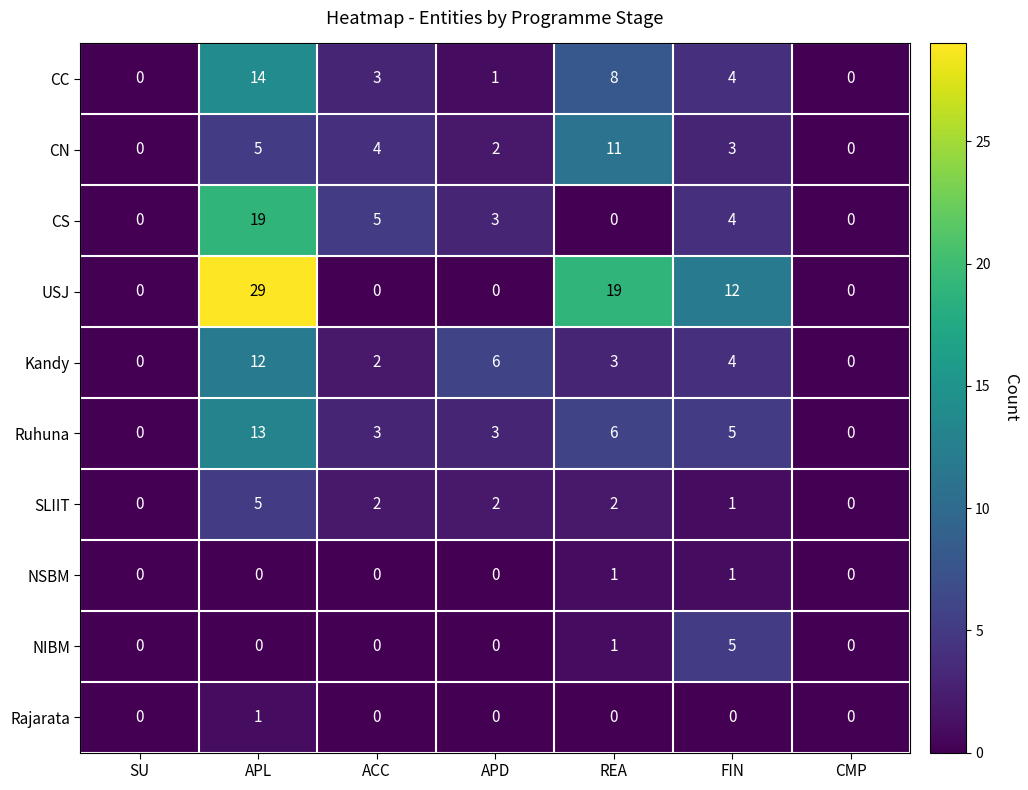

At which category is the sum across all series the highest?

APL